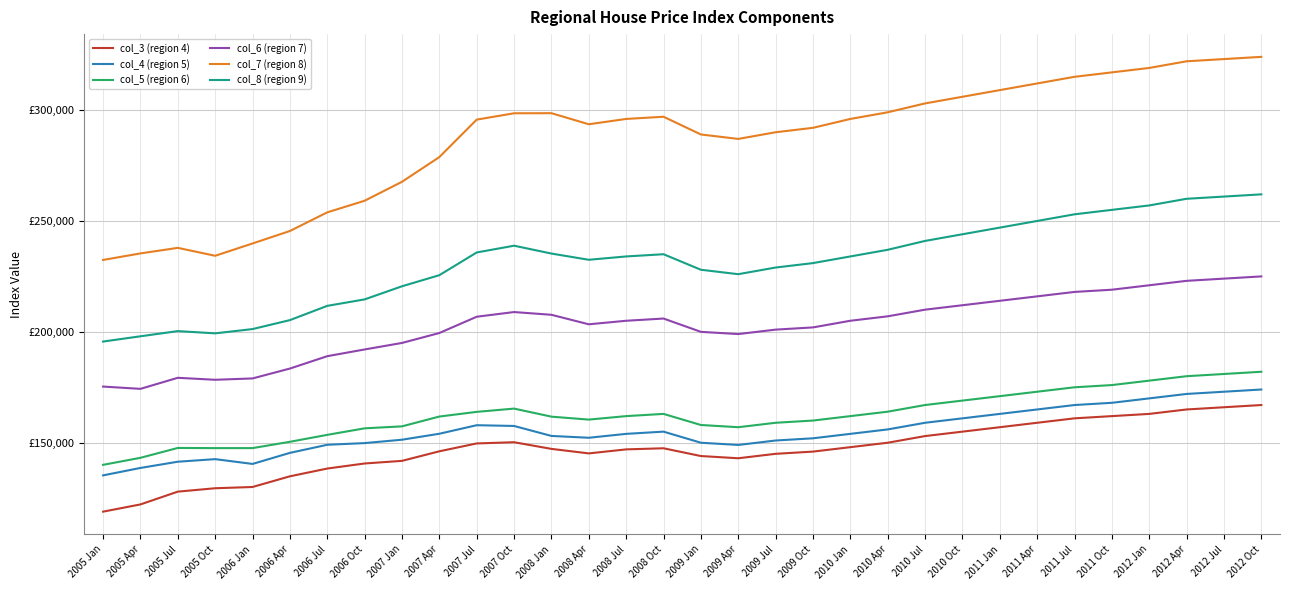

Reading right to left, what are all the values shown in this chart?

col_3 (region 4): 2012 Oct=167000	2012 Jul=166000	2012 Apr=165000	2012 Jan=163000	2011 Oct=162000	2011 Jul=161000	2011 Apr=159000	2011 Jan=157000	2010 Oct=155000	2010 Jul=153000	2010 Apr=150000	2010 Jan=148000	2009 Oct=146000	2009 Jul=145000	2009 Apr=143000	2009 Jan=144000	2008 Oct=147500	2008 Jul=147000	2008 Apr=145187	2008 Jan=147225	2007 Oct=150233	2007 Jul=149681	2007 Apr=146140	2007 Jan=141824	2006 Oct=140644	2006 Jul=138362	2006 Apr=134859	2006 Jan=130043	2005 Oct=129477	2005 Jul=127946	2005 Apr=122183	2005 Jan=118923
col_4 (region 5): 2012 Oct=174000	2012 Jul=173000	2012 Apr=172000	2012 Jan=170000	2011 Oct=168000	2011 Jul=167000	2011 Apr=165000	2011 Jan=163000	2010 Oct=161000	2010 Jul=159000	2010 Apr=156000	2010 Jan=154000	2009 Oct=152000	2009 Jul=151000	2009 Apr=149000	2009 Jan=150000	2008 Oct=155000	2008 Jul=154000	2008 Apr=152241	2008 Jan=153065	2007 Oct=157562	2007 Jul=157902	2007 Apr=154051	2007 Jan=151360	2006 Oct=149835	2006 Jul=149079	2006 Apr=145425	2006 Jan=140443	2005 Oct=142601	2005 Jul=141437	2005 Apr=138634	2005 Jan=135281
col_5 (region 6): 2012 Oct=182000	2012 Jul=181000	2012 Apr=180000	2012 Jan=178000	2011 Oct=176000	2011 Jul=175000	2011 Apr=173000	2011 Jan=171000	2010 Oct=169000	2010 Jul=167000	2010 Apr=164000	2010 Jan=162000	2009 Oct=160000	2009 Jul=159000	2009 Apr=157000	2009 Jan=158000	2008 Oct=163000	2008 Jul=162000	2008 Apr=160432	2008 Jan=161758	2007 Oct=165390	2007 Jul=163918	2007 Apr=161809	2007 Jan=157384	2006 Oct=156493	2006 Jul=153551	2006 Apr=150422	2006 Jan=147576	2005 Oct=147573	2005 Jul=147649	2005 Apr=143202	2005 Jan=140028
col_6 (region 7): 2012 Oct=225000	2012 Jul=224000	2012 Apr=223000	2012 Jan=221000	2011 Oct=219000	2011 Jul=218000	2011 Apr=216000	2011 Jan=214000	2010 Oct=212000	2010 Jul=210000	2010 Apr=207000	2010 Jan=205000	2009 Oct=202000	2009 Jul=201000	2009 Apr=199000	2009 Jan=200000	2008 Oct=206000	2008 Jul=205000	2008 Apr=203401	2008 Jan=207691	2007 Oct=208926	2007 Jul=206815	2007 Apr=199474	2007 Jan=194994	2006 Oct=192058	2006 Jul=189027	2006 Apr=183445	2006 Jan=178992	2005 Oct=178385	2005 Jul=179281	2005 Apr=174294	2005 Jan=175323
col_7 (region 8): 2012 Oct=324000	2012 Jul=323000	2012 Apr=322000	2012 Jan=319000	2011 Oct=317000	2011 Jul=315000	2011 Apr=312000	2011 Jan=309000	2010 Oct=306000	2010 Jul=303000	2010 Apr=299000	2010 Jan=296000	2009 Oct=292000	2009 Jul=290000	2009 Apr=287000	2009 Jan=289000	2008 Oct=297000	2008 Jul=296000	2008 Apr=293605	2008 Jan=298596	2007 Oct=298559	2007 Jul=295694	2007 Apr=278805	2007 Jan=267658	2006 Oct=259115	2006 Jul=253883	2006 Apr=245474	2006 Jan=239846	2005 Oct=234298	2005 Jul=237872	2005 Apr=235367	2005 Jan=232422
col_8 (region 9): 2012 Oct=262000	2012 Jul=261000	2012 Apr=260000	2012 Jan=257000	2011 Oct=255000	2011 Jul=253000	2011 Apr=250000	2011 Jan=247000	2010 Oct=244000	2010 Jul=241000	2010 Apr=237000	2010 Jan=234000	2009 Oct=231000	2009 Jul=229000	2009 Apr=226000	2009 Jan=228000	2008 Oct=235000	2008 Jul=234000	2008 Apr=232495	2008 Jan=235300	2007 Oct=238845	2007 Jul=235796	2007 Apr=225548	2007 Jan=220546	2006 Oct=214634	2006 Jul=211719	2006 Apr=205285	2006 Jan=201252	2005 Oct=199322	2005 Jul=200336	2005 Apr=197998	2005 Jan=195620